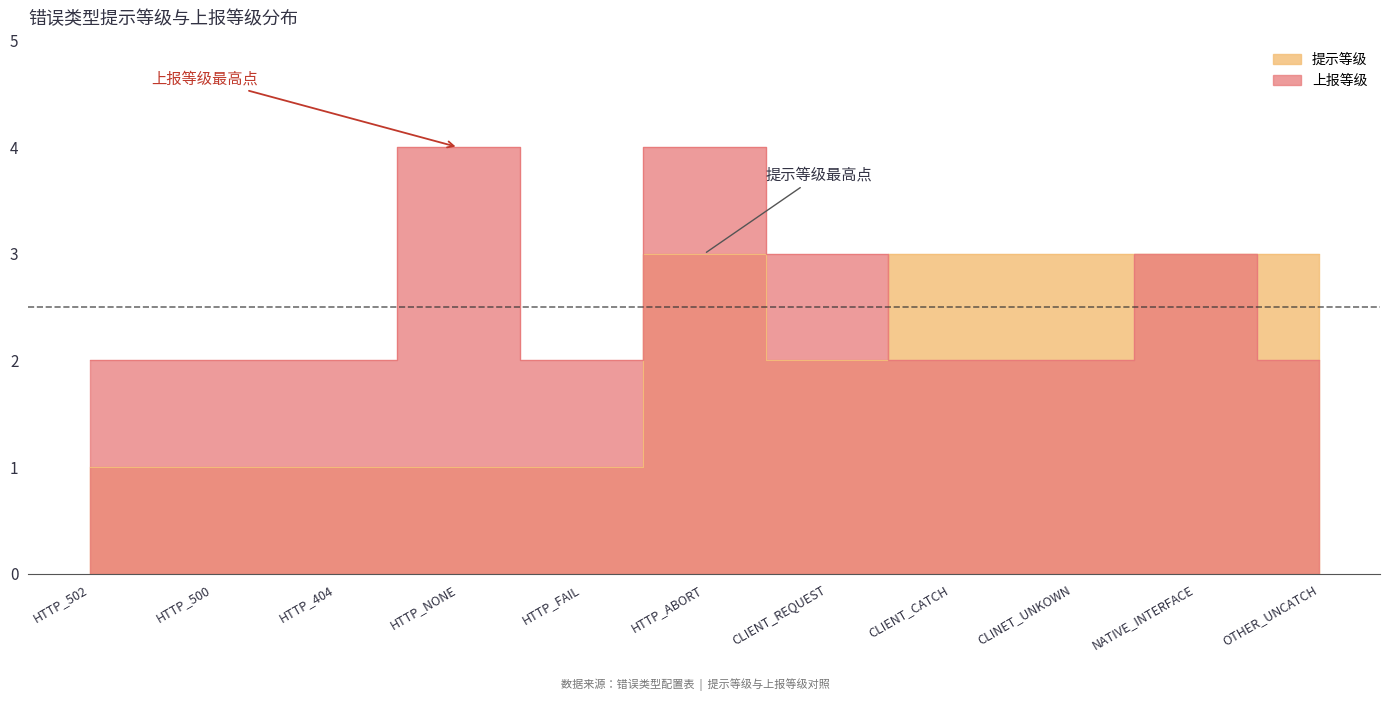

At which category does 上报等级 reach its first local valley?

HTTP_FAIL